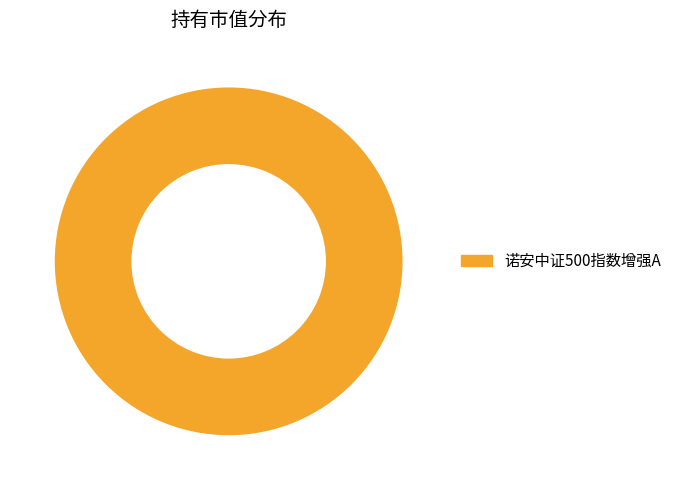

The 诺安中证500指数增强A slice represents 100% of the pie. True or false?

True